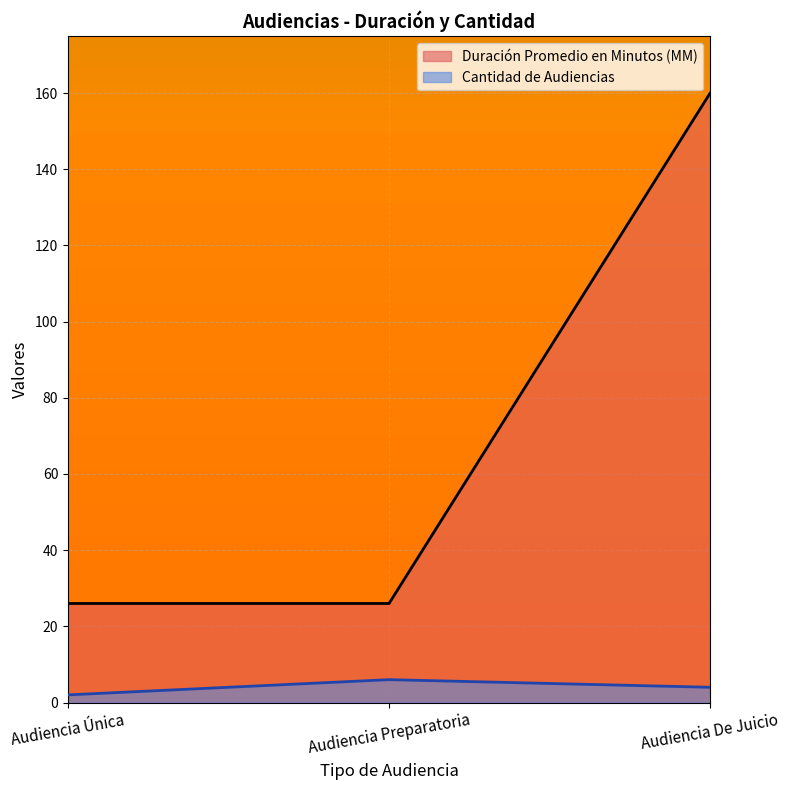

Is it true that Cantidad de Audiencias equals 3 at Audiencia Única?

False